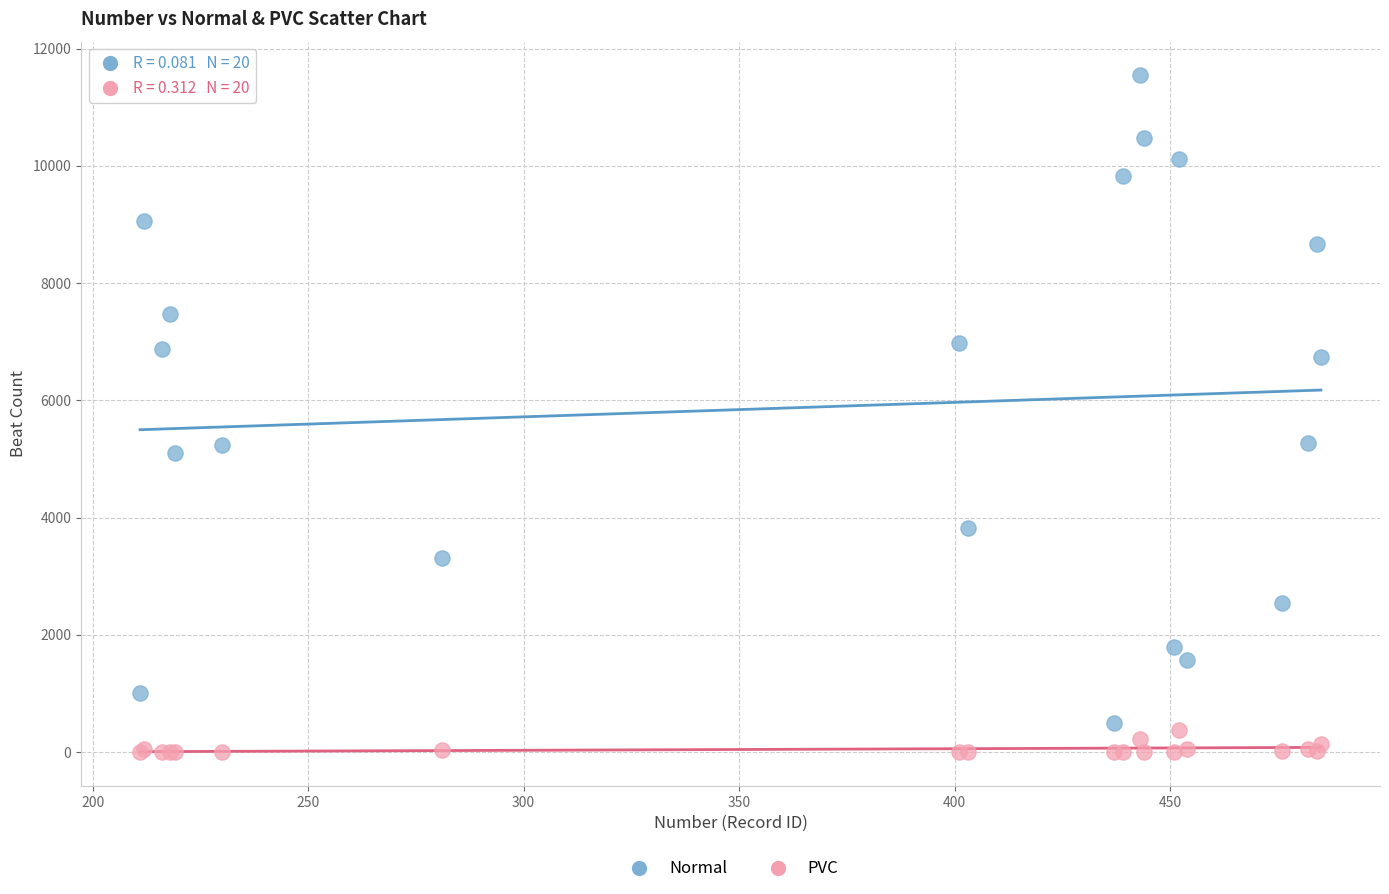

Which series reaches the maximum Y coordinate?

Normal